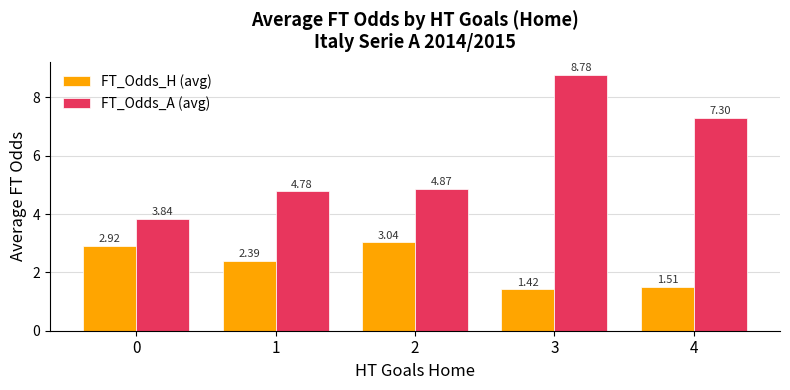

How many groups of bars are there?

5